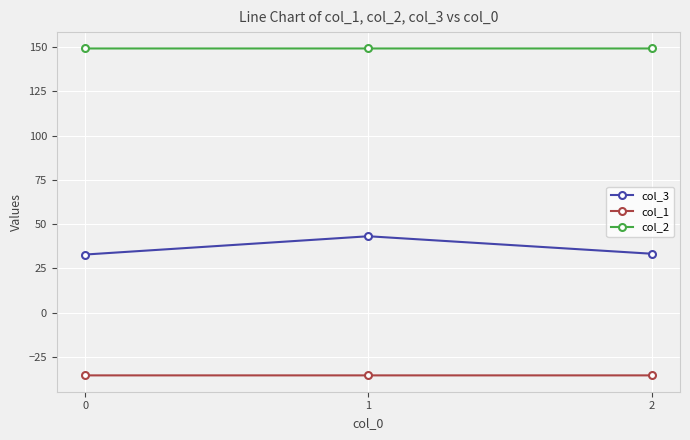

Which series has the largest total across all categories?

col_2